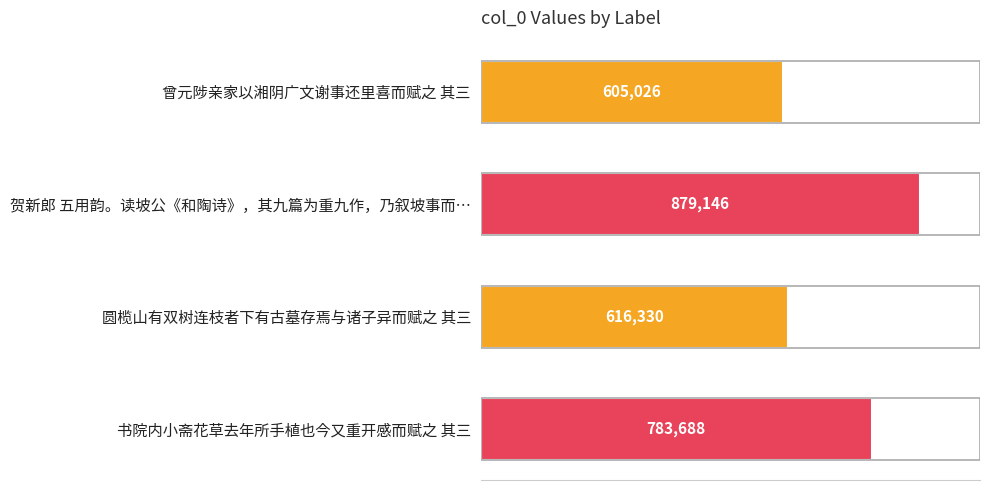

Are the bars grouped side by side (vs. stacked)?

No